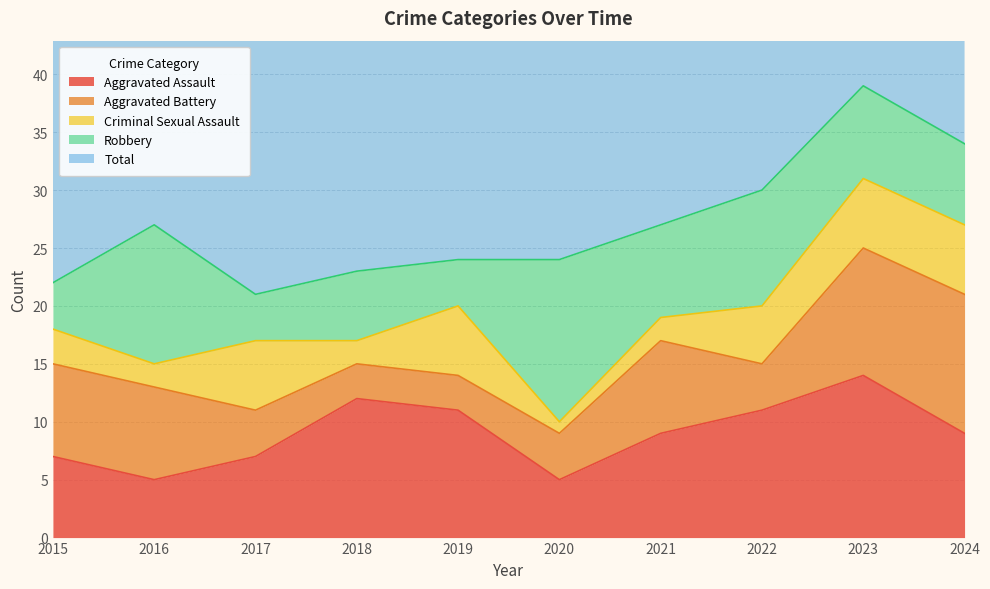

How many values in the Aggravated Assault series exceed 9?

4